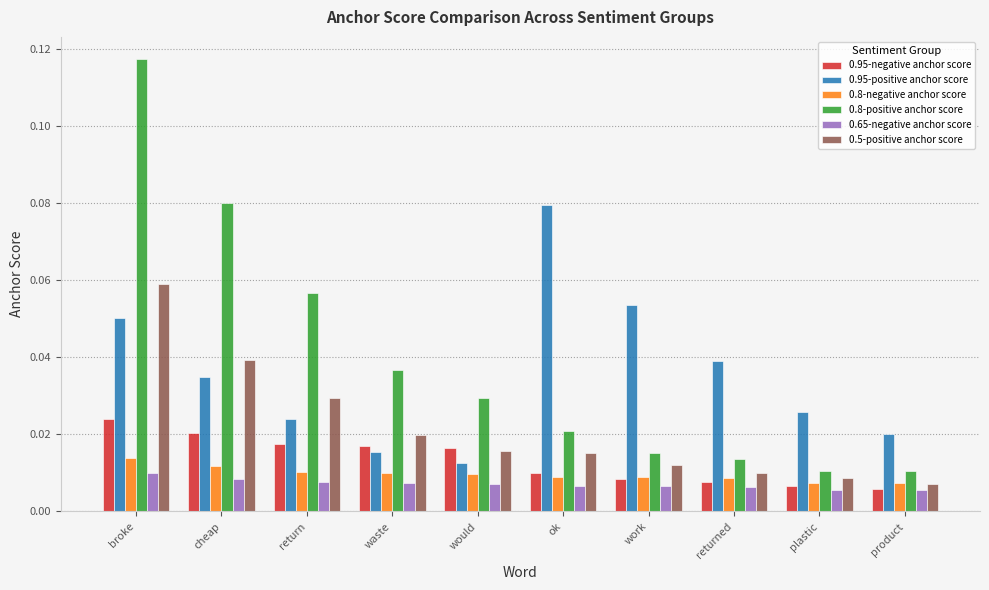

Does the chart contain any negative values?

No